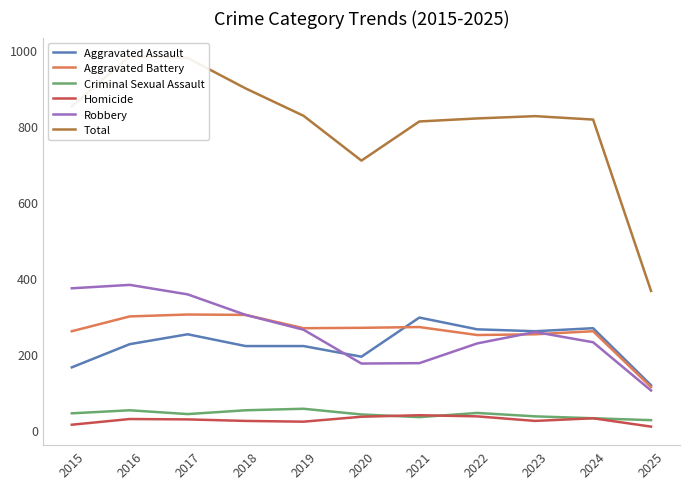

Reading left to right, extract all data points from this chart.

Aggravated Assault: 2015=164	2016=225	2017=251	2018=220	2019=220	2020=192	2021=295	2022=264	2023=259	2024=267	2025=117
Aggravated Battery: 2015=259	2016=298	2017=303	2018=302	2019=267	2020=268	2021=270	2022=249	2023=251	2024=259	2025=112
Criminal Sexual Assault: 2015=43	2016=51	2017=41	2018=51	2019=55	2020=40	2021=33	2022=44	2023=35	2024=30	2025=25
Homicide: 2015=13	2016=28	2017=27	2018=23	2019=21	2020=34	2021=38	2022=35	2023=23	2024=30	2025=8
Robbery: 2015=372	2016=381	2017=356	2018=302	2019=263	2020=174	2021=175	2022=227	2023=257	2024=230	2025=103
Total: 2015=851	2016=983	2017=978	2018=898	2019=826	2020=708	2021=811	2022=819	2023=825	2024=816	2025=365